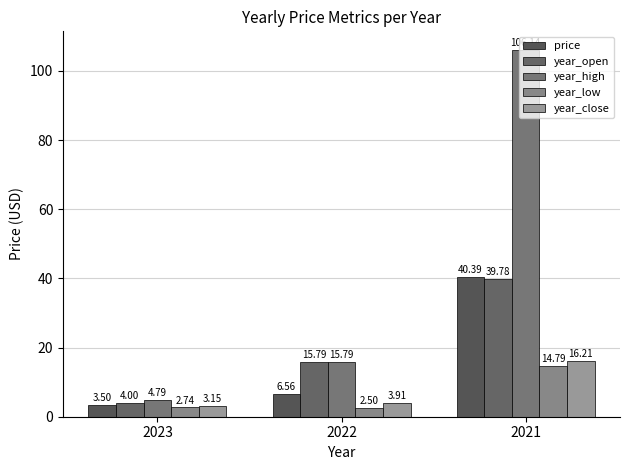

Is it true that year_close equals 16.2 at 2021?

True